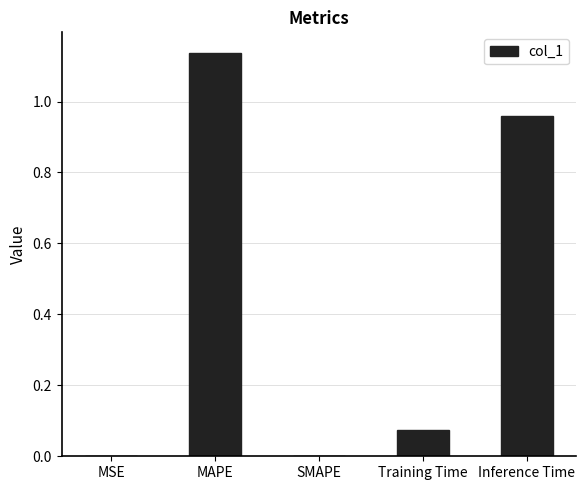

At which category does the chart reach its peak across all series?

MAPE